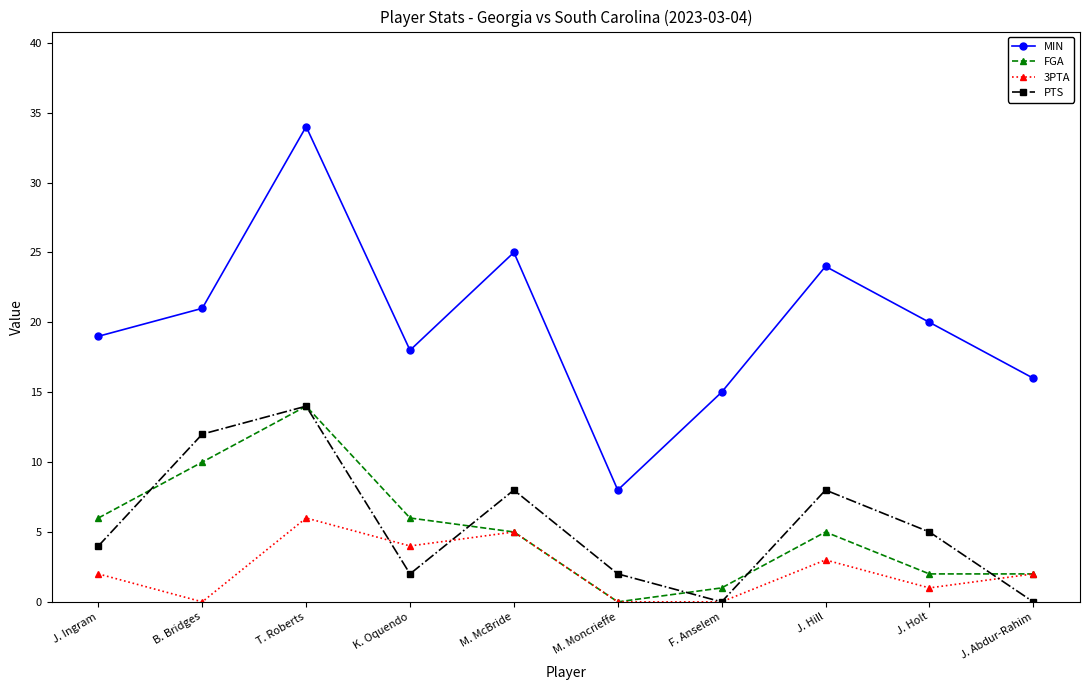

At K. Oquendo, list the series in order from smallest to largest.

PTS, 3PTA, FGA, MIN